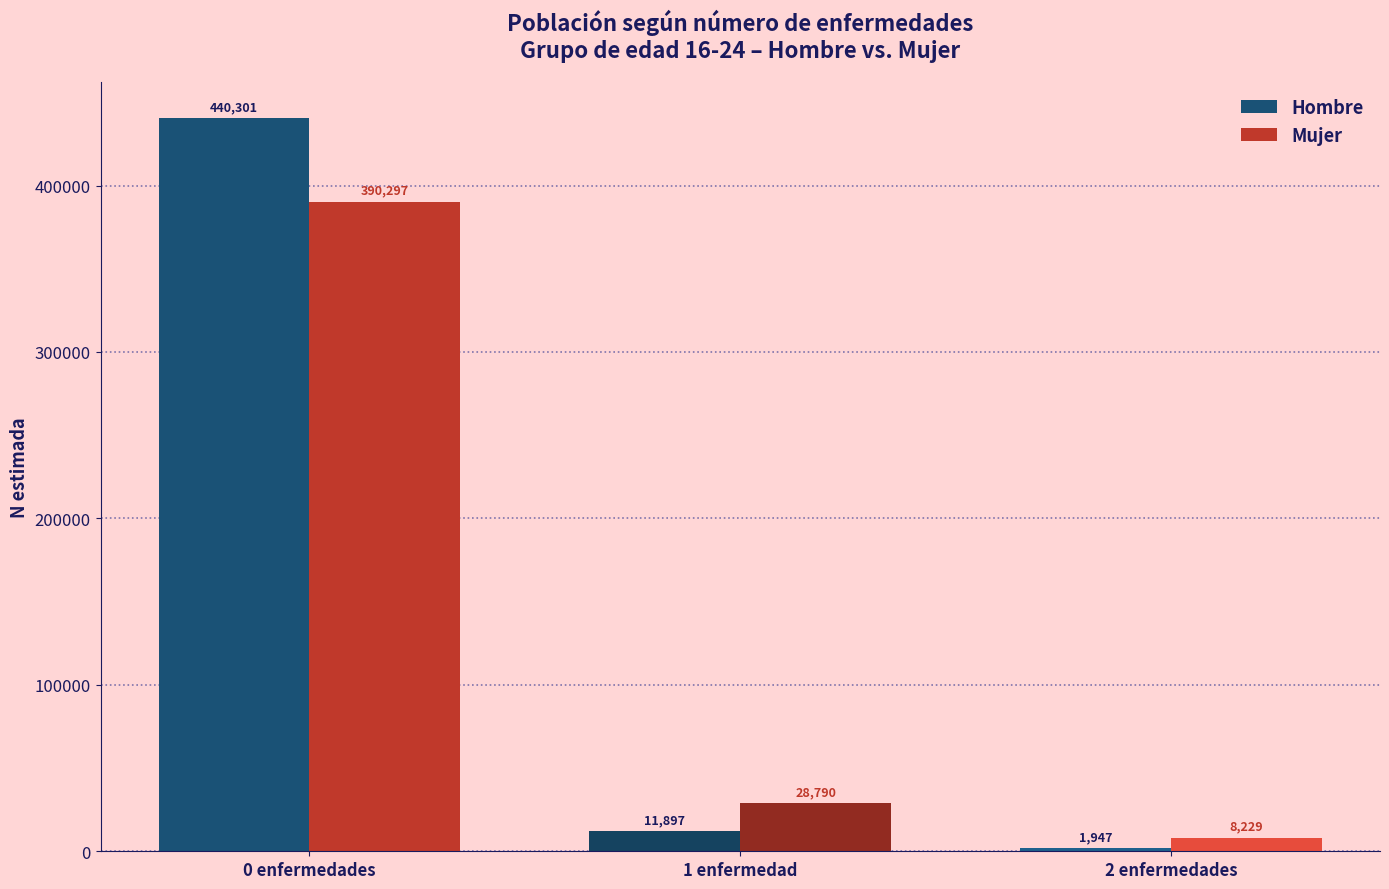

True or false: Hombre has a value of 659114 at 0 enfermedades.

False